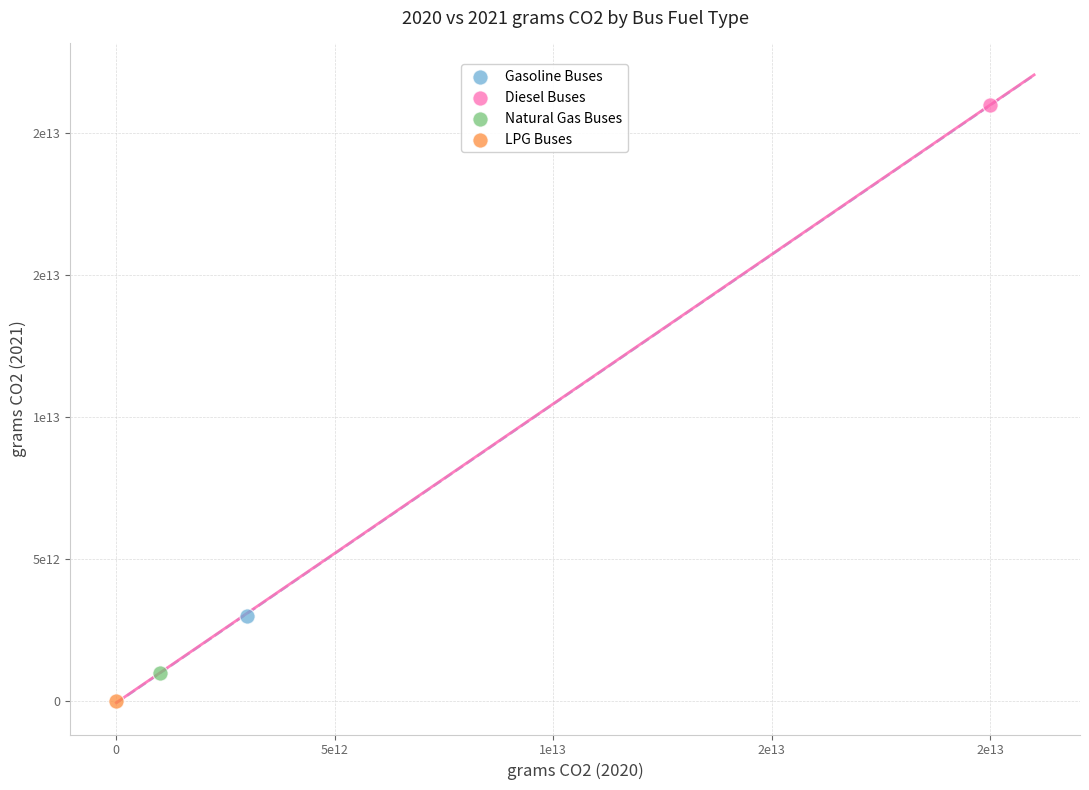

Which series reaches the minimum Y coordinate?

LPG Buses